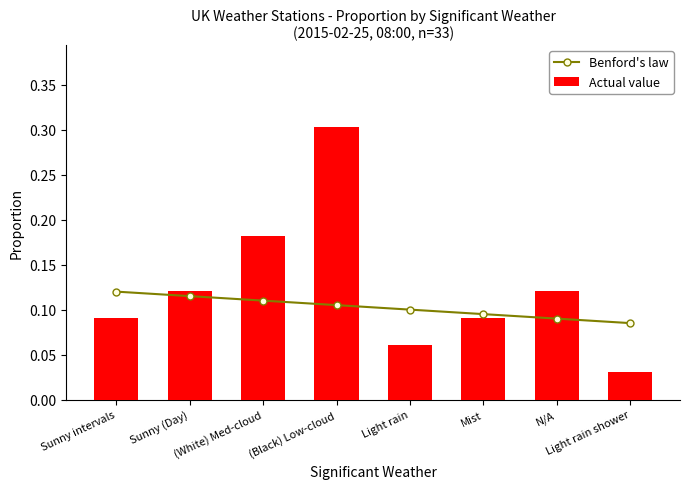

Reading left to right, list all the values displayed in this chart.

Benford's law: Sunny intervals=0.1	Sunny (Day)=0.1	(White) Med-cloud=0.1	(Black) Low-cloud=0.1	Light rain=0.1	Mist=0.1	N/A=0.1	Light rain shower=0.1
Actual value: Sunny intervals=0.1	Sunny (Day)=0.1	(White) Med-cloud=0.2	(Black) Low-cloud=0.3	Light rain=0.1	Mist=0.1	N/A=0.1	Light rain shower=0.0